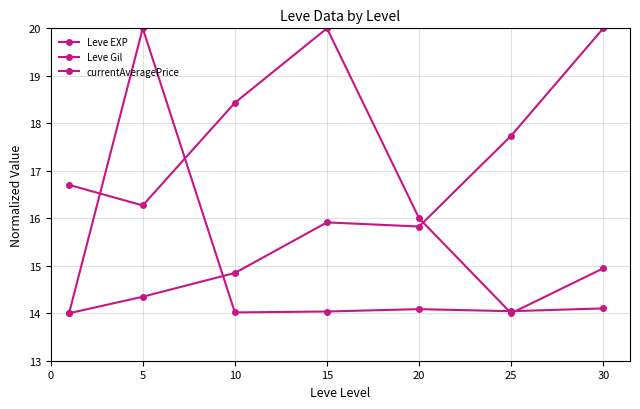

Count the number of data series in this chart.

3